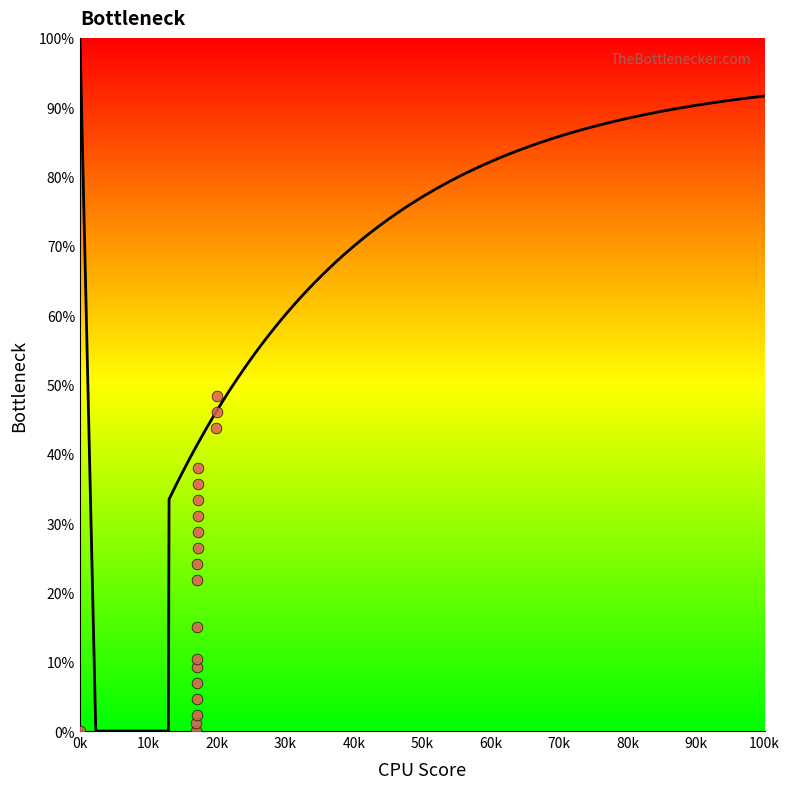

What is the range of Y values (max minus min)?

48.3